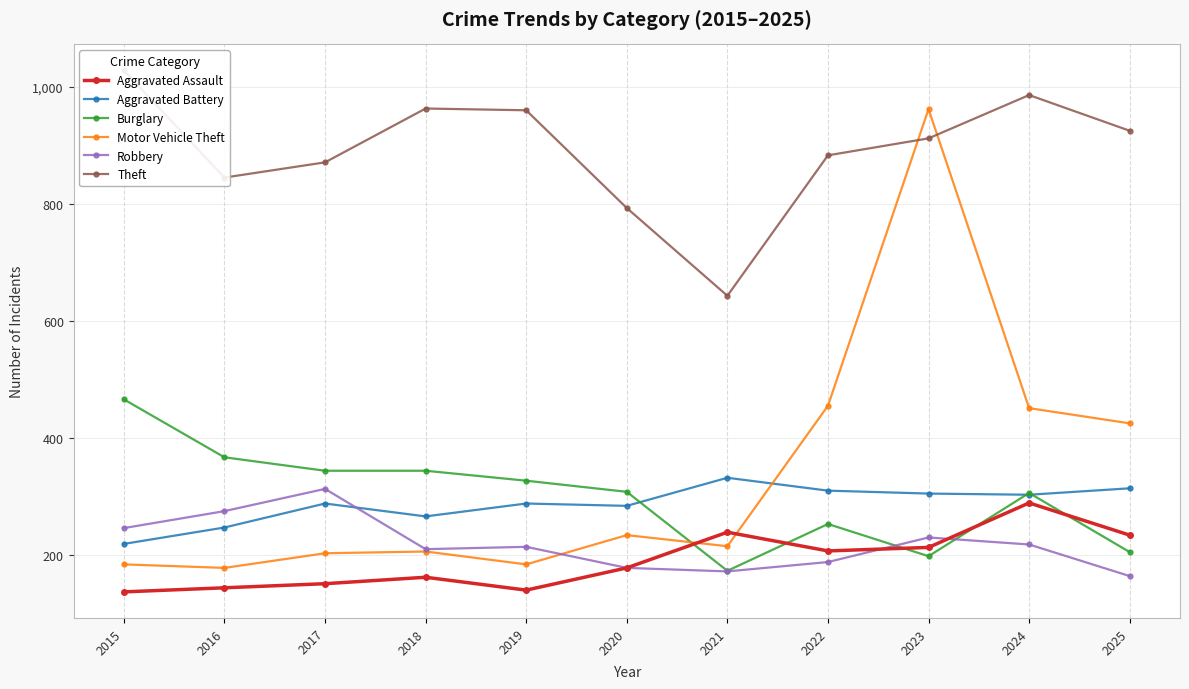

What is the difference between the second highest and minimum values in the Robbery series?

111